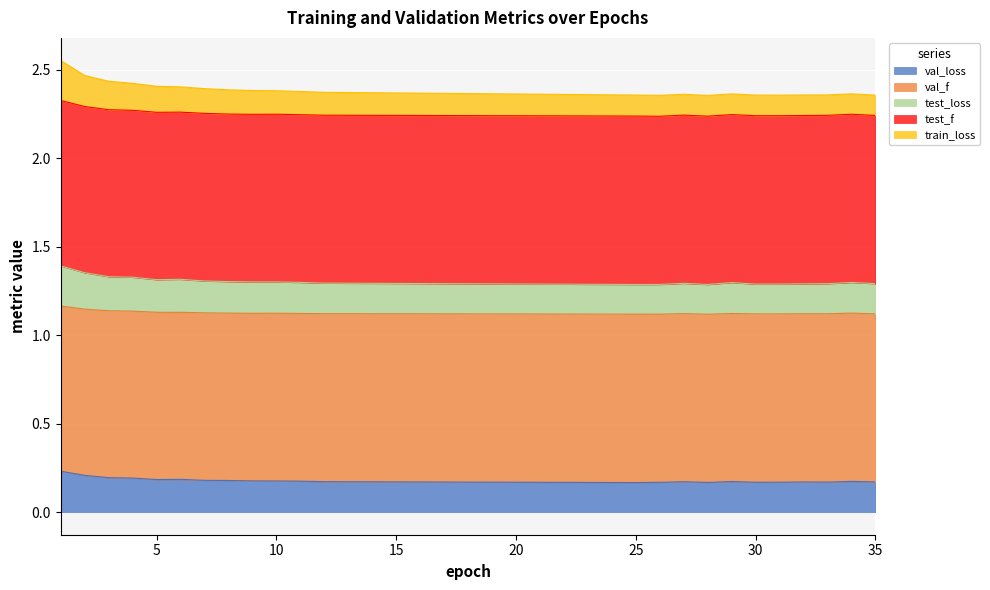

True or false: test_loss and train_loss intersect in this chart.

False